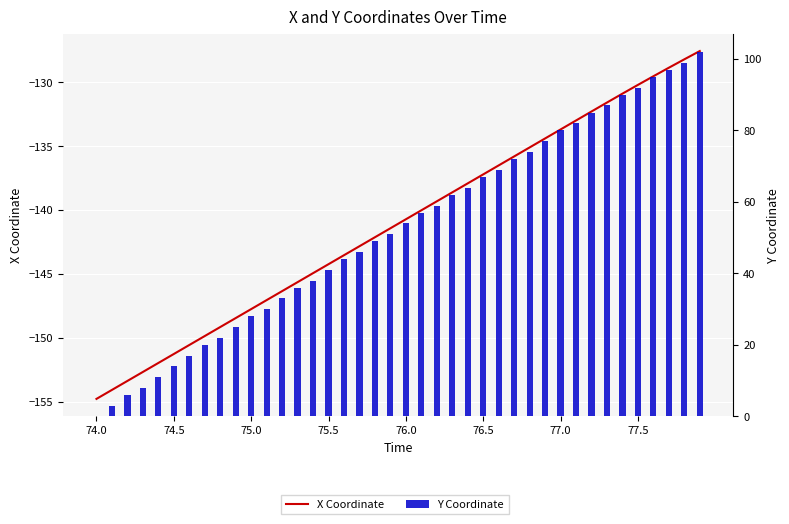

True or false: Y Coordinate has a value of 3.6 at 76.0.

False